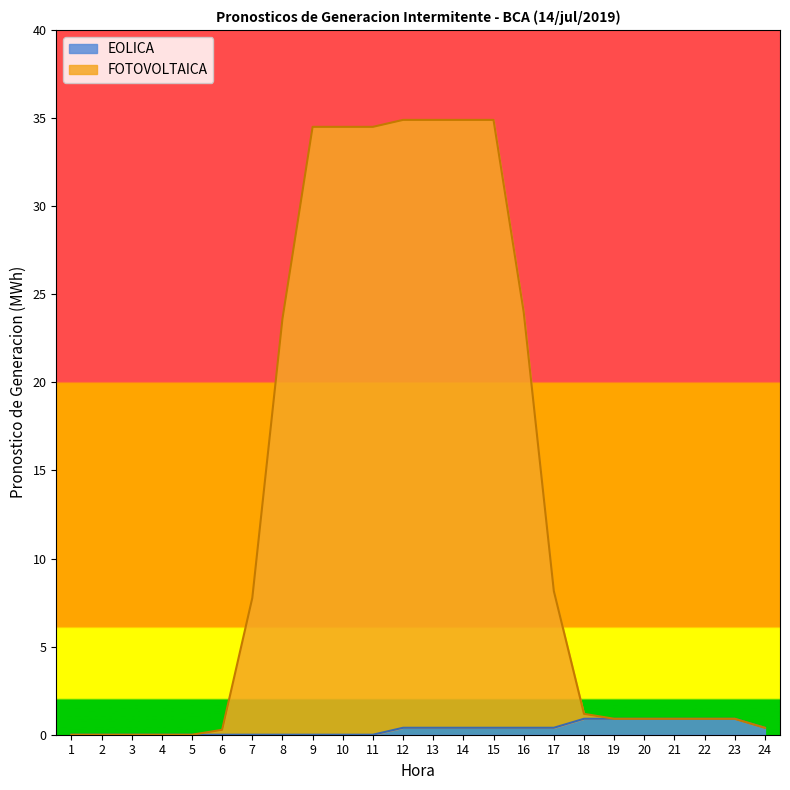

Which category has the lowest value in the EOLICA series?

1